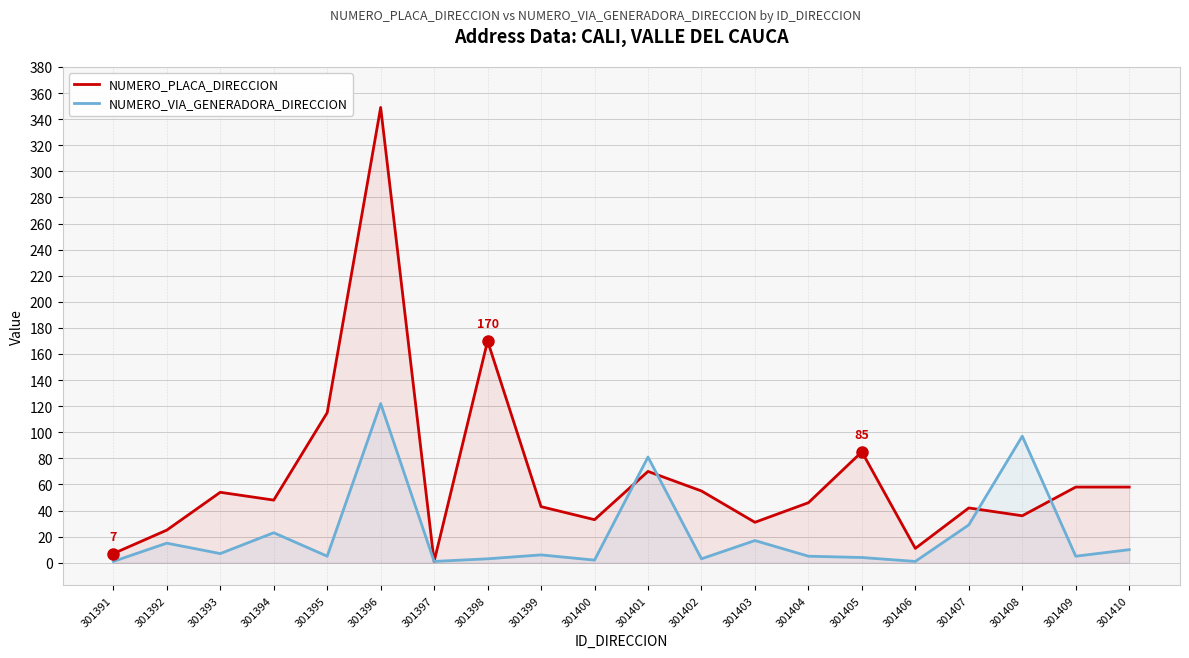

Rank the categories by NUMERO_PLACA_DIRECCION value from lowest to highest.

301397, 301391, 301406, 301392, 301403, 301400, 301408, 301407, 301399, 301404, 301394, 301393, 301402, 301409, 301410, 301401, 301405, 301395, 301398, 301396